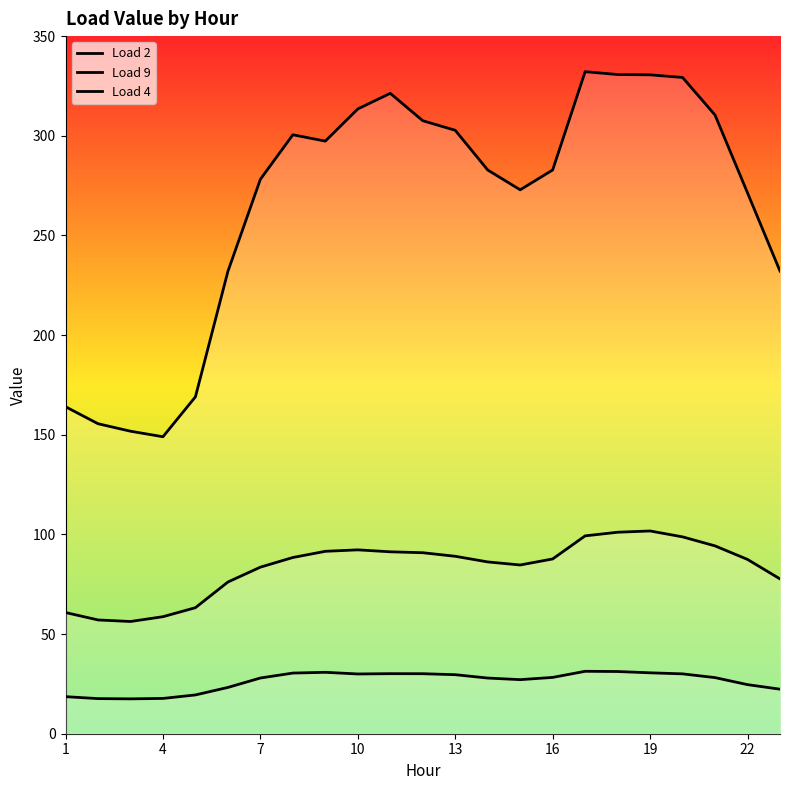

Does the chart display data point markers on the line(s)?

No